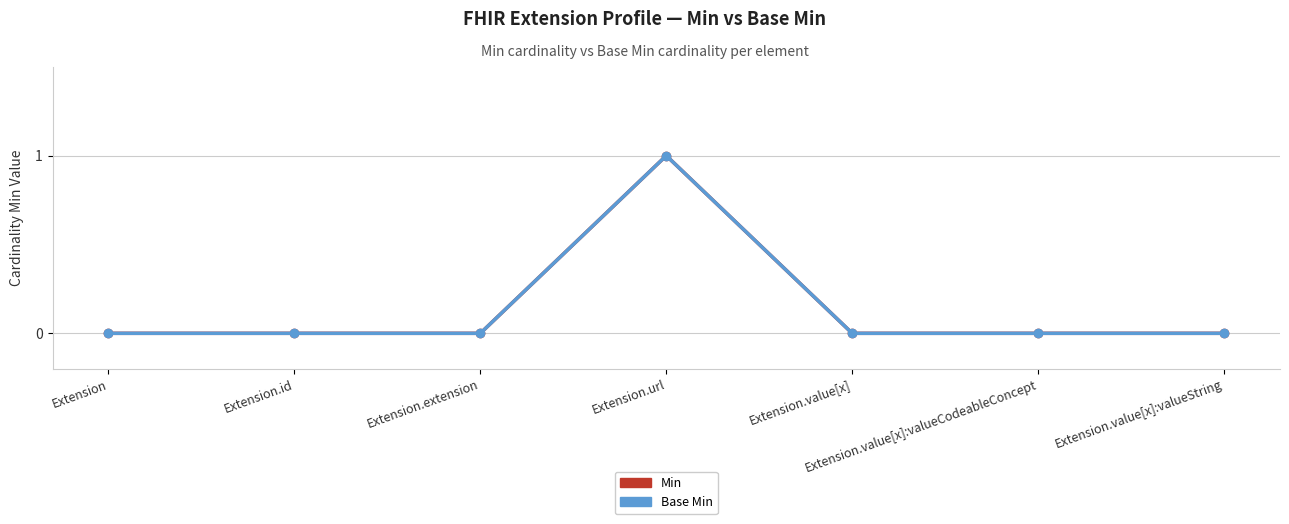

Which category has the lowest value across all series?

Extension